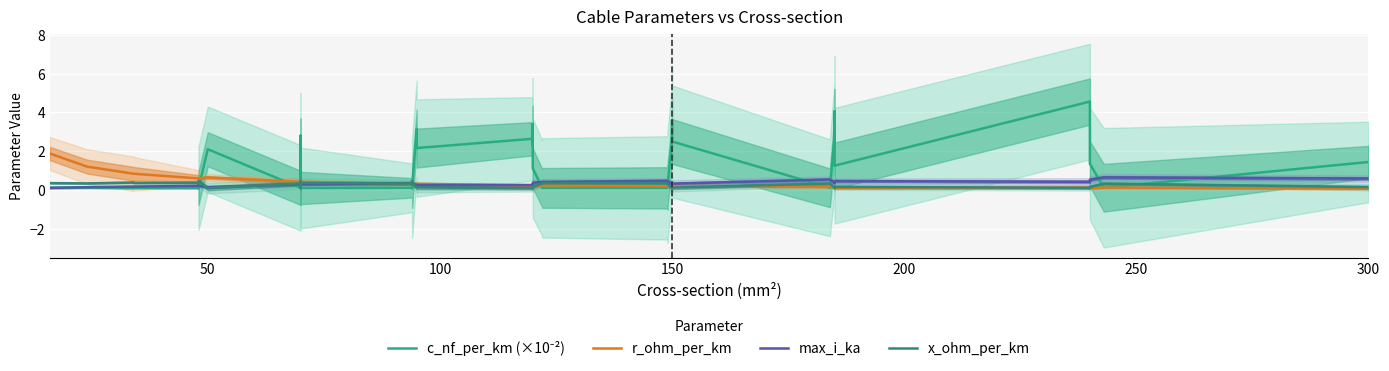

What is the minimum value shown in the chart?

0.1